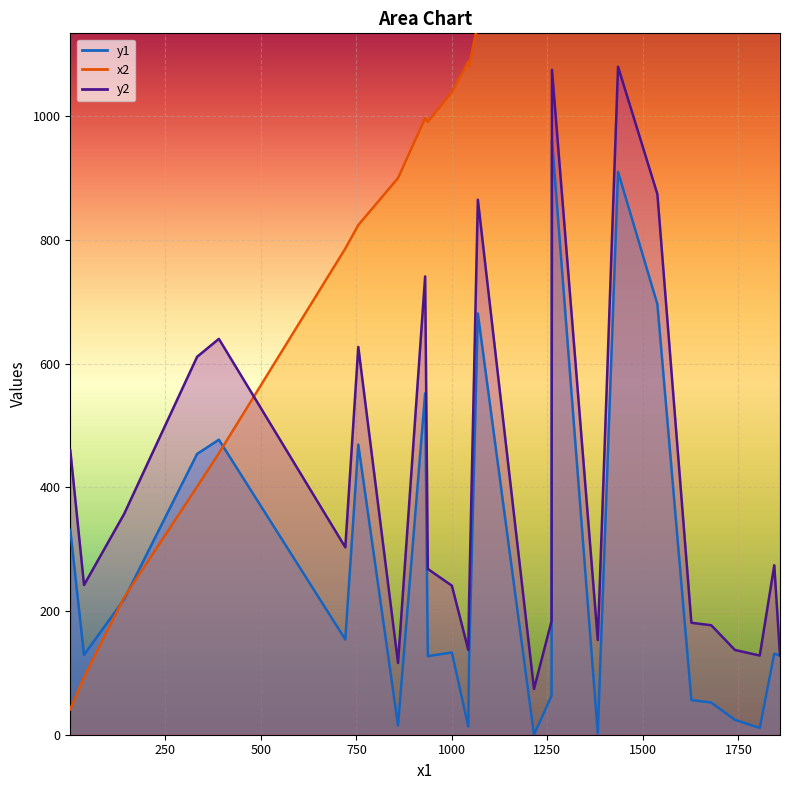

Reading left to right, extract all data points from this chart.

y1: 1=331	37=129	142=219	333=454	390=477	721=154	755=469	859=15	930=552	937=127	1000=133	1043=13	1045=117	1068=681	1215=0	1261=63	1262=962	1382=2	1435=910	1538=696	1627=56	1679=52	1741=24	1806=11	1844=131	1859=128
x2: 1=41	37=93	142=222	333=401	390=455	721=786	755=824	859=900	930=997	937=991	1000=1039	1043=1088	1045=1081	1068=1150	1215=1248	1261=1317	1262=1353	1382=1442	1435=1525	1538=1617	1627=1692	1679=1726	1741=1789	1806=1859	1844=1912	1859=1859
y2: 1=460	37=242	142=357	333=611	390=640	721=303	755=627	859=116	930=741	937=268	1000=241	1043=137	1045=214	1068=865	1215=74	1261=184	1262=1075	1382=153	1435=1080	1538=874	1627=181	1679=177	1741=137	1806=128	1844=274	1859=128